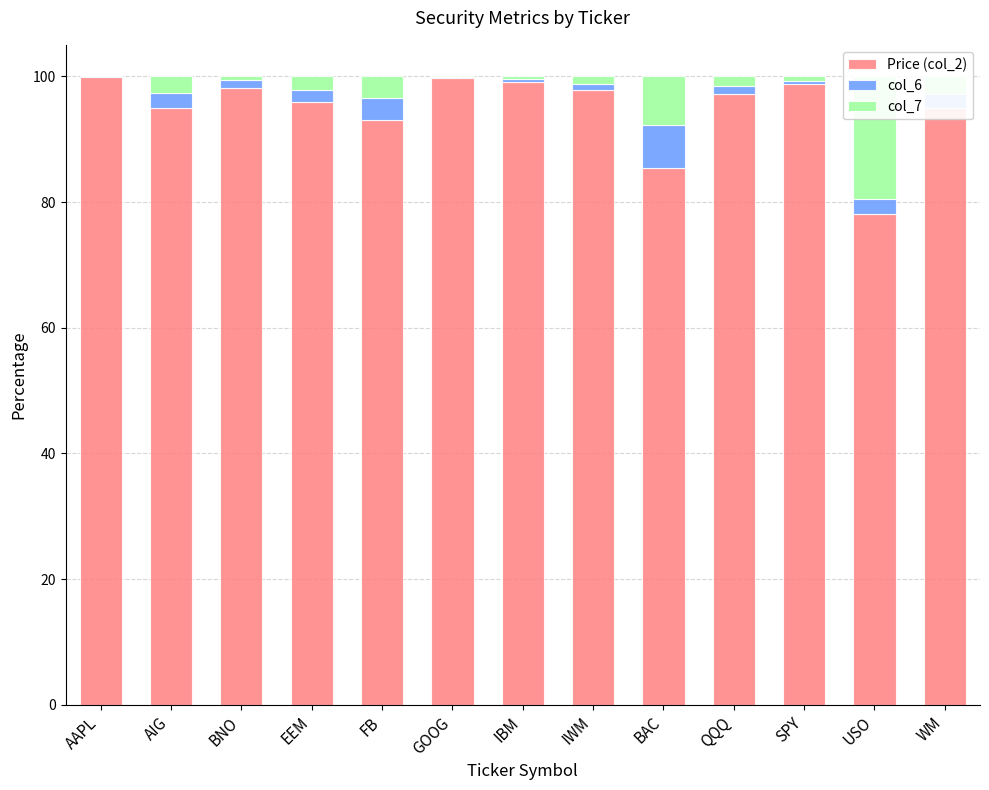

What are all the series names shown in the legend?

Price (col_2), col_6, col_7